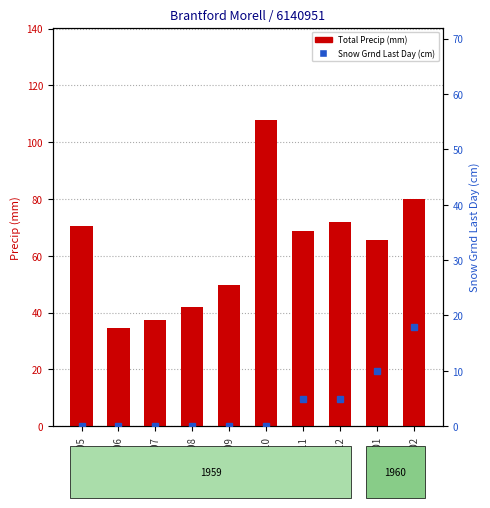

Reading left to right, extract all data points from this chart.

Total Precip (mm): 1959-05=70.4	1959-06=34.5	1959-07=37.3	1959-08=41.9	1959-09=49.8	1959-10=108.0	1959-11=68.6	1959-12=71.9	1960-01=65.5	1960-02=80.0
Snow Grnd Last Day (cm): 1959-05=0.0	1959-06=0.0	1959-07=0.0	1959-08=0.0	1959-09=0.0	1959-10=0.0	1959-11=5.0	1959-12=5.0	1960-01=10.0	1960-02=18.0